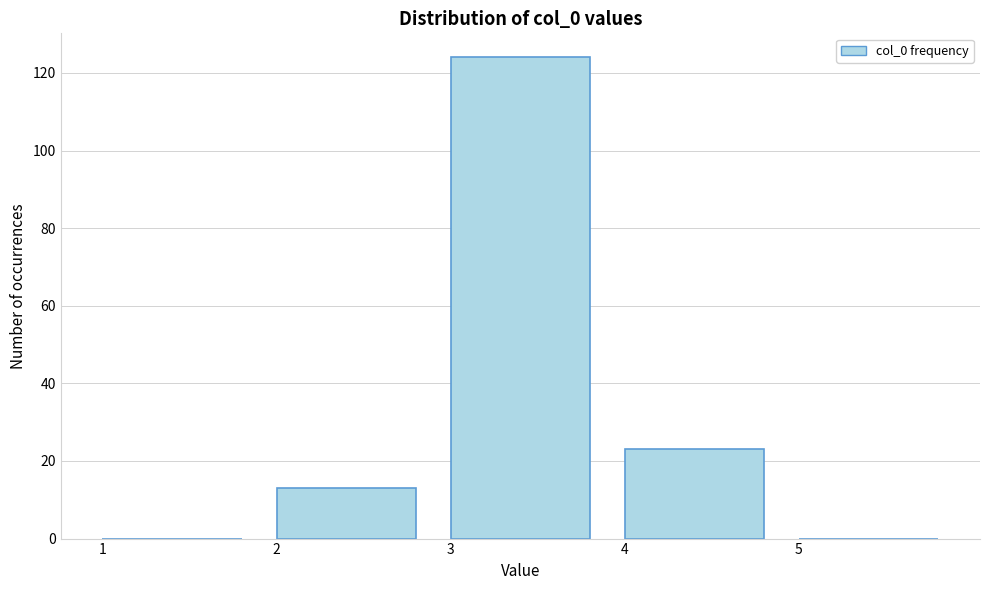

The value at 5 is -44. True or false?

False